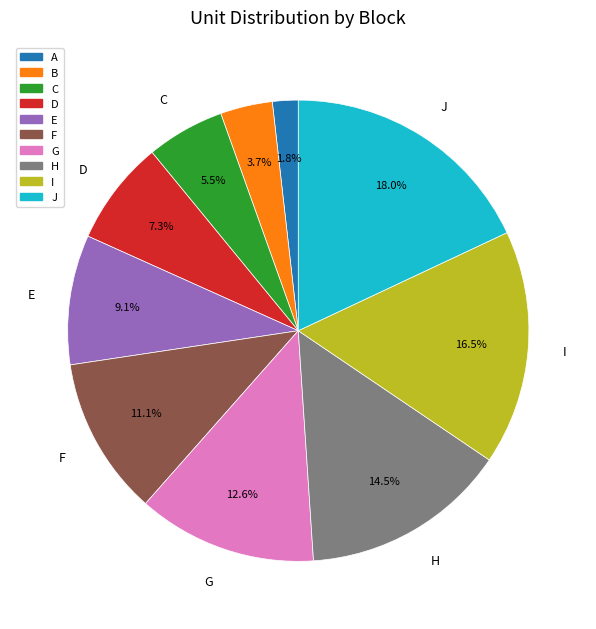

Which slice is the largest?

J